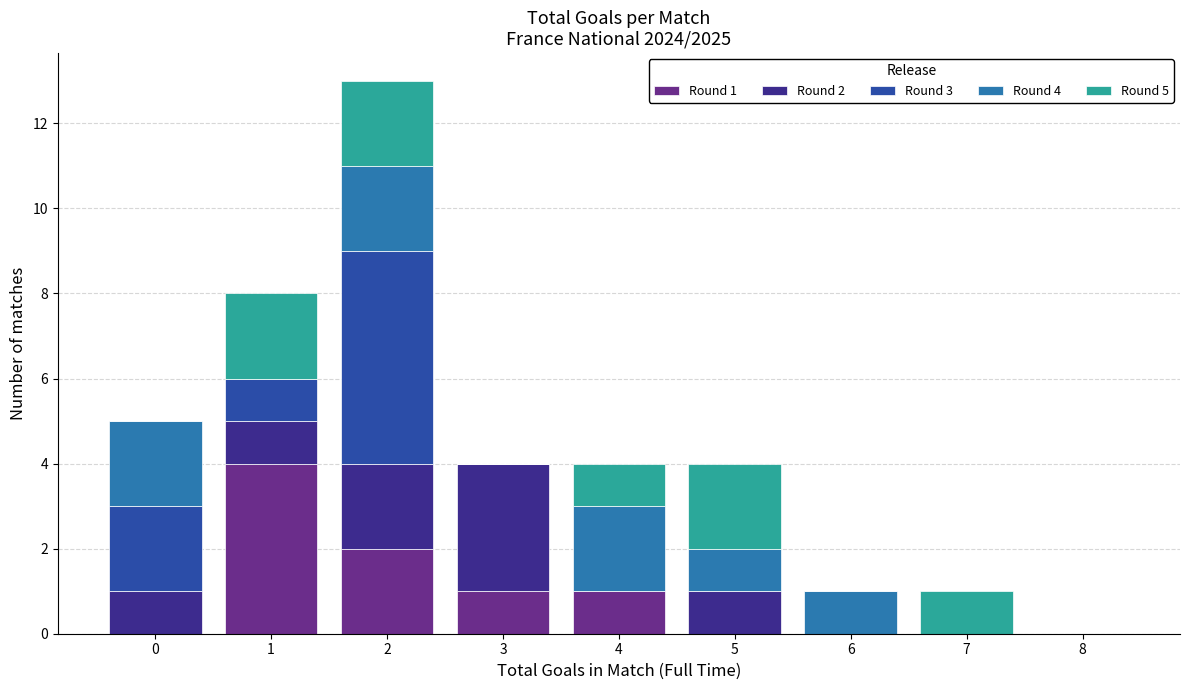

Which range on the x-axis has the tallest stacked bar (by total height)?

1.5 to 2.5